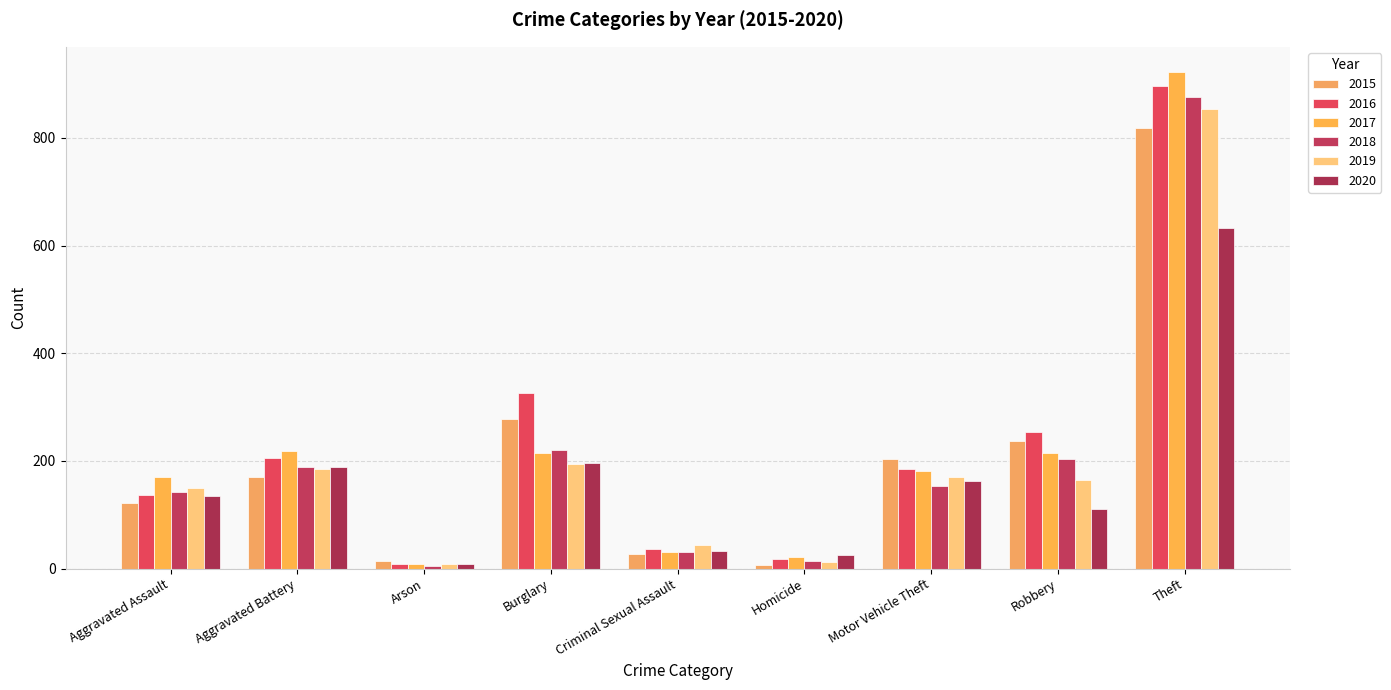

Where does the 2019 series first go above 165?

Aggravated Battery